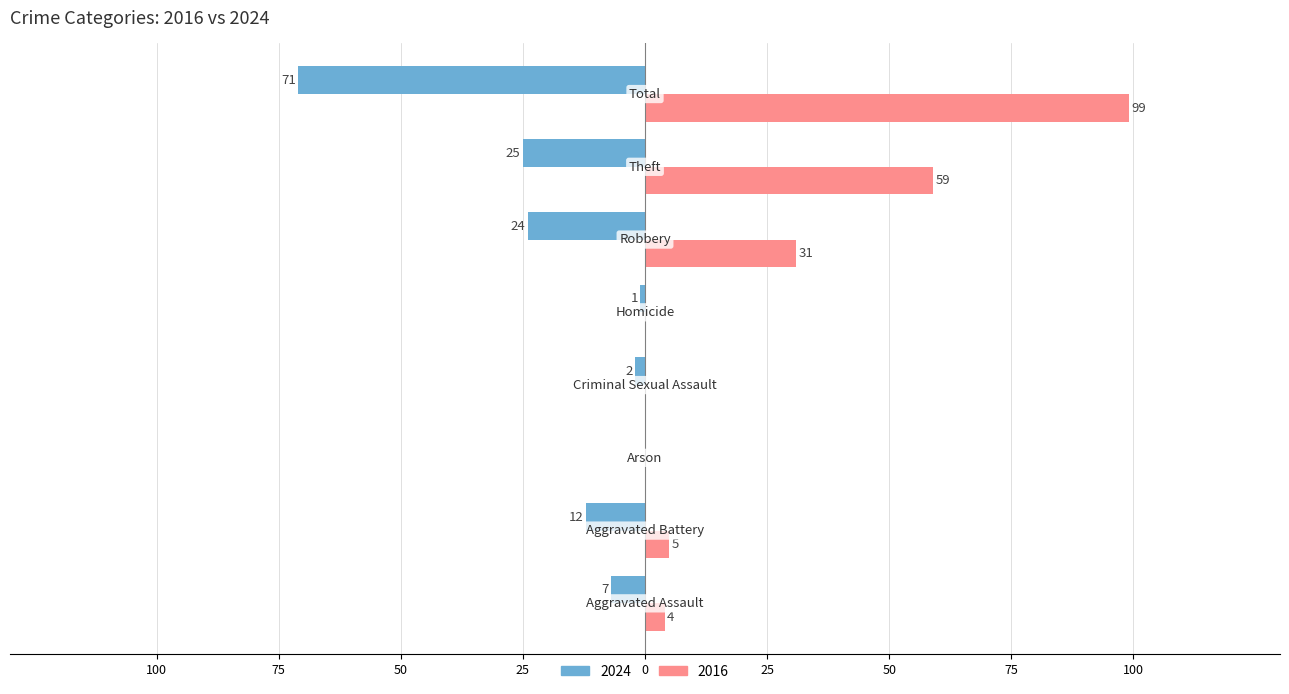

What is the maximum value for 2016?

99